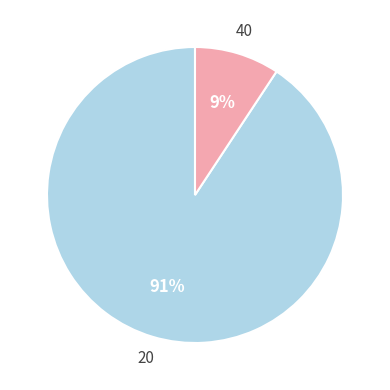

Between 40 and 20, which is larger?

20